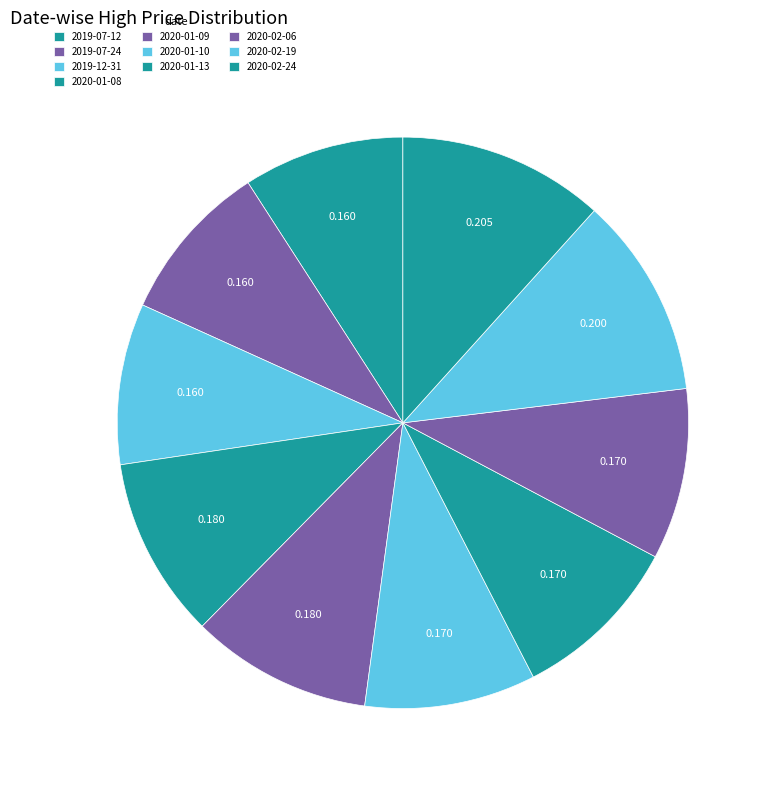

How many slices are in this pie chart?

10